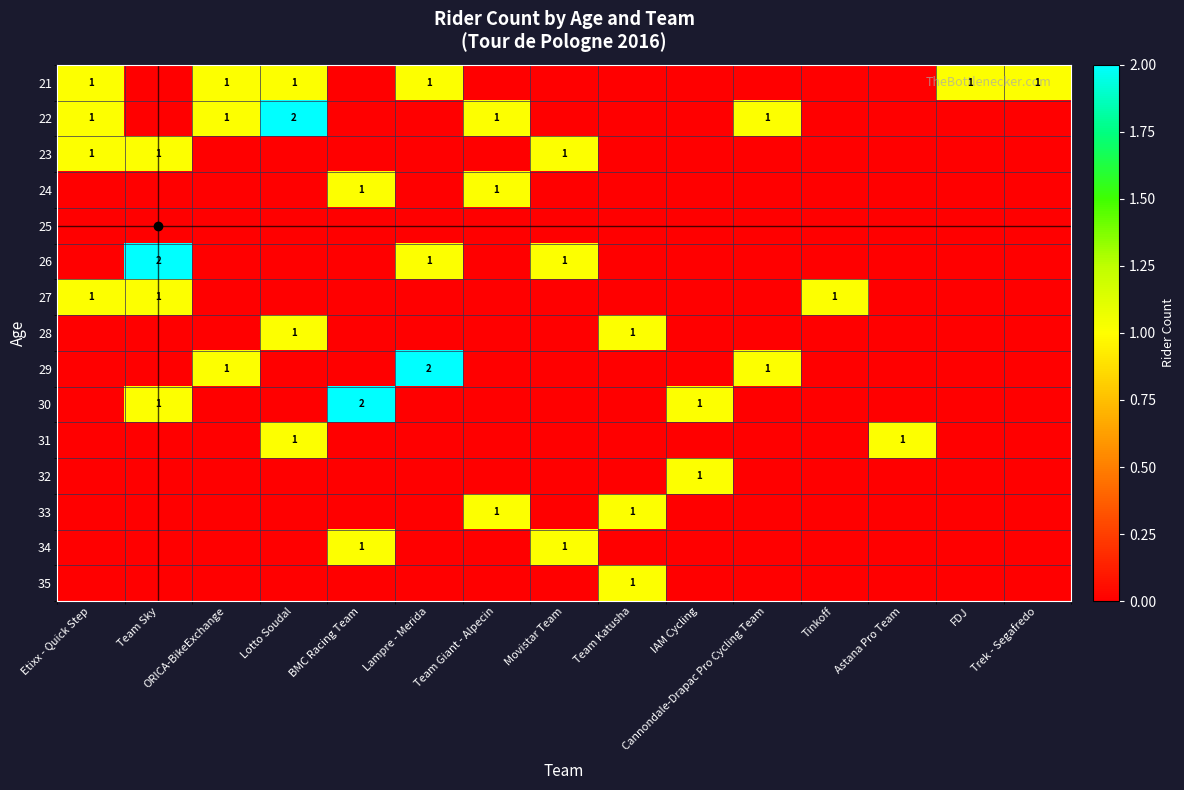

What is the total value across all series at Etixx - Quick Step?

4